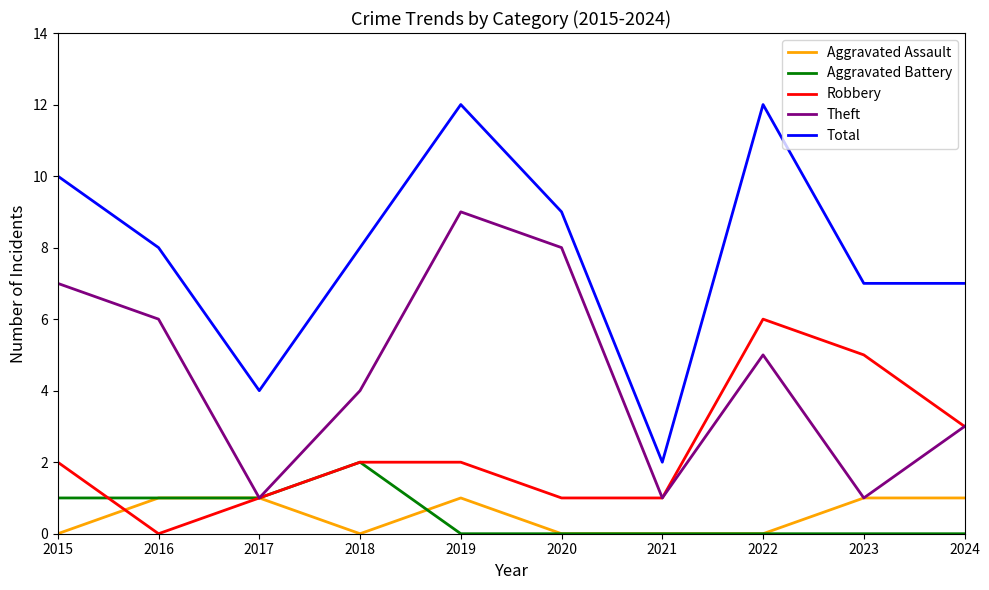

True or false: Theft and Total intersect in this chart.

False